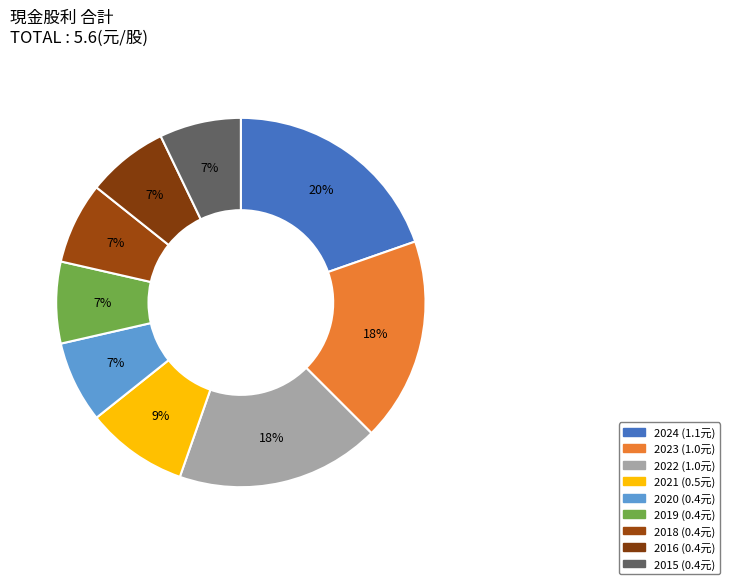

To the nearest percent, what portion does 2024 represent?

20%